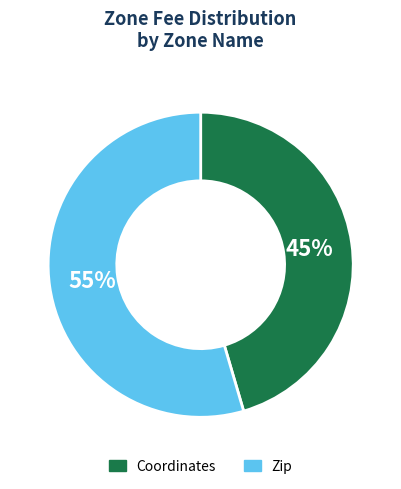

How many segments does this pie chart have?

2